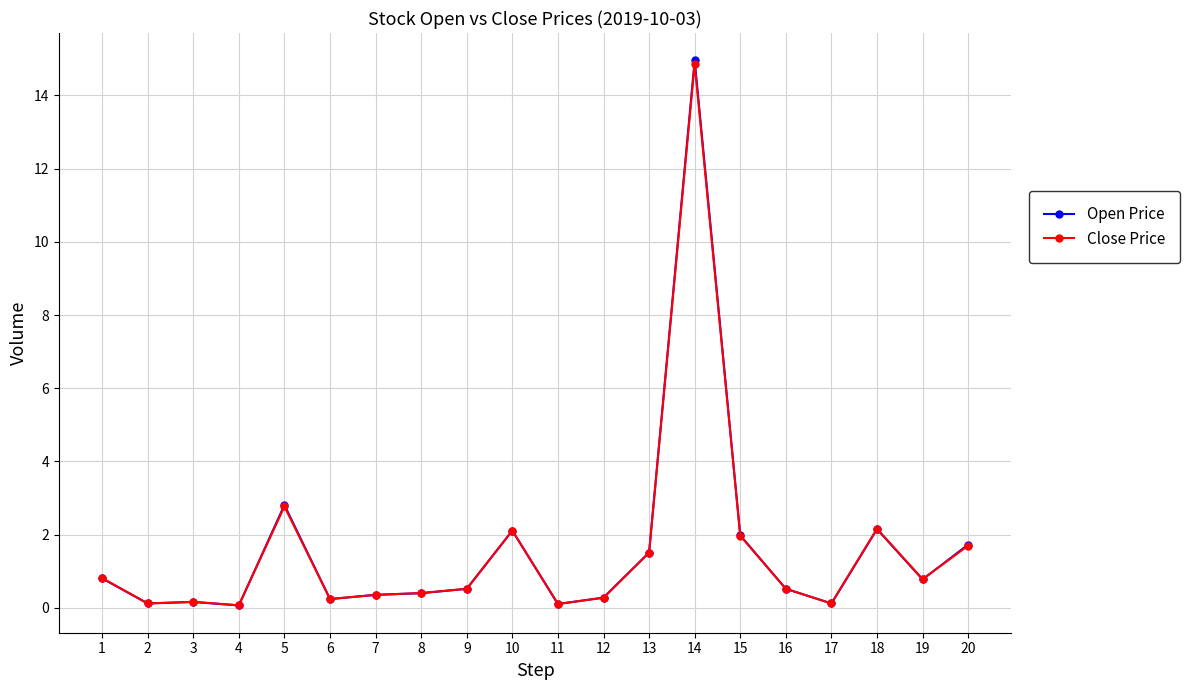

Is it true that Open Price equals 1.7 at 20?

True